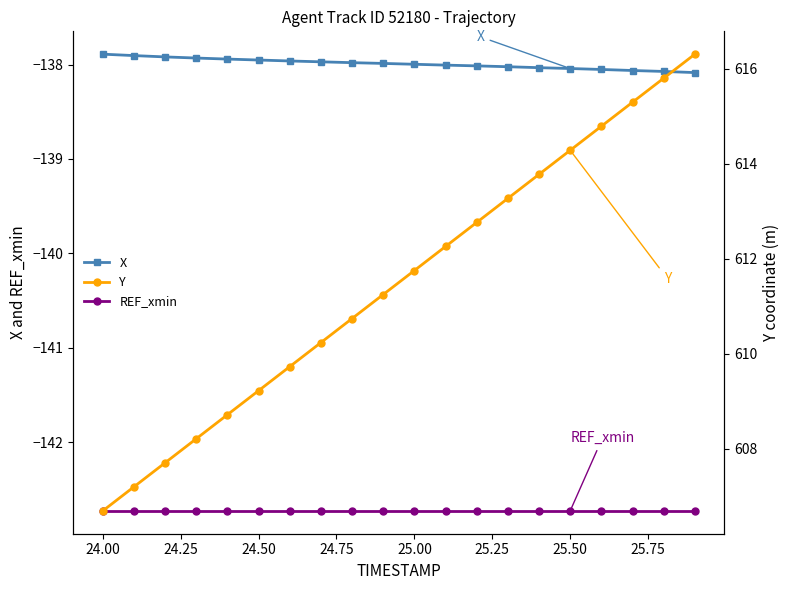

True or false: REF_xmin and X cross at least once.

False